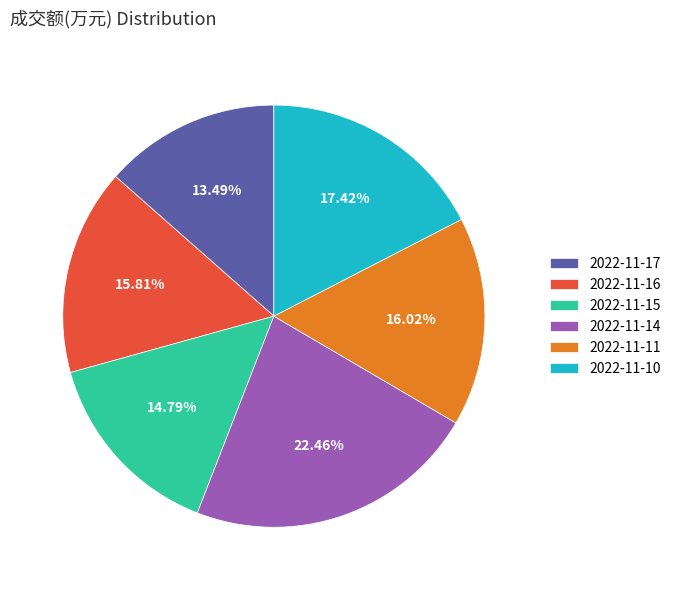

To the nearest percent, what percentage of the pie is 2022-11-14?

22%